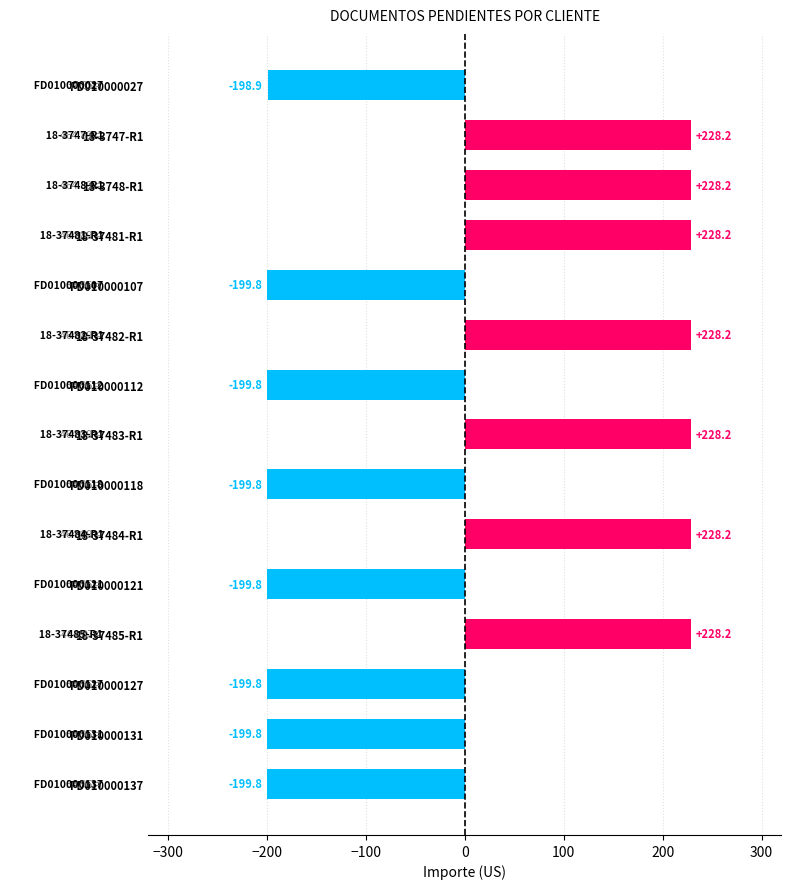

What is the sum of the values at FD010000137 and 18-37484-R1?

28.4